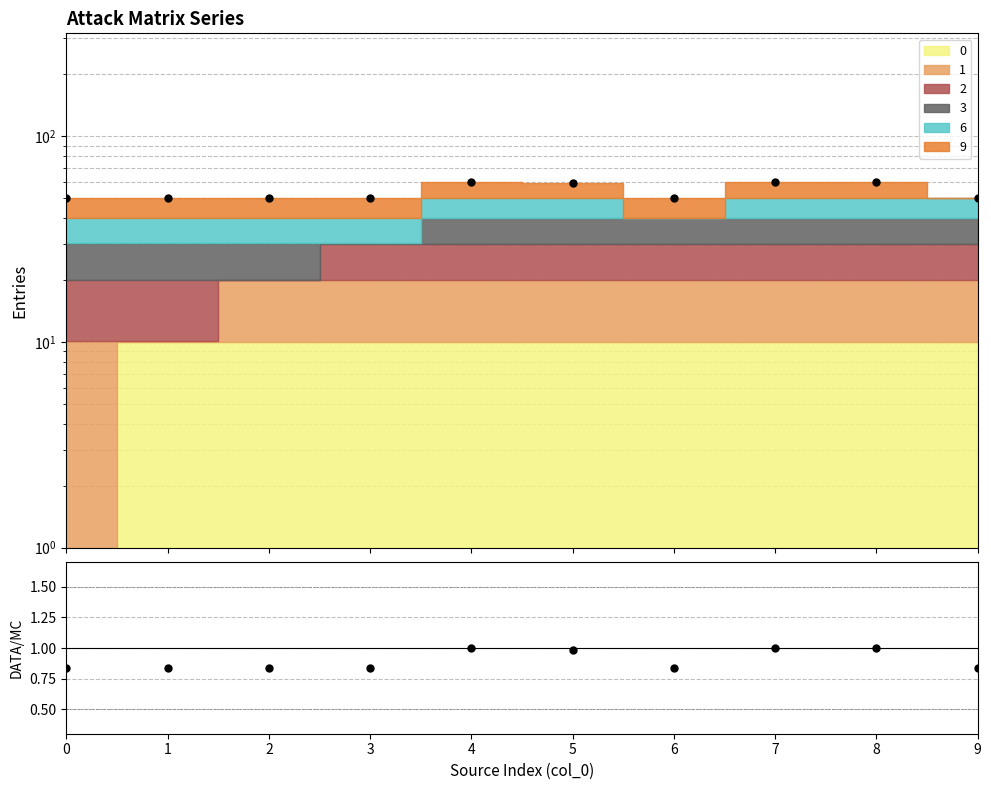

At which category is the sum across all series the highest?

4